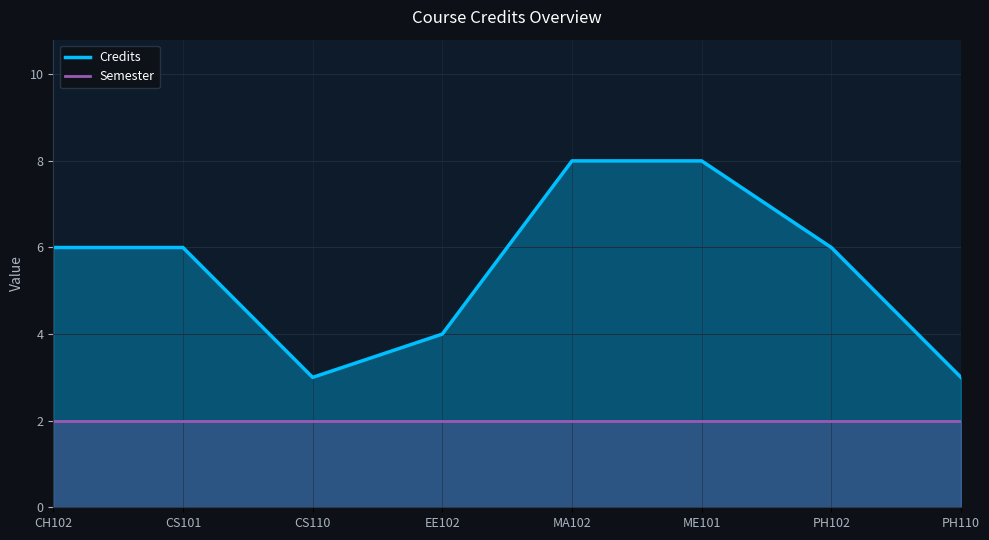

True or false: Credits and Semester intersect in this chart.

False